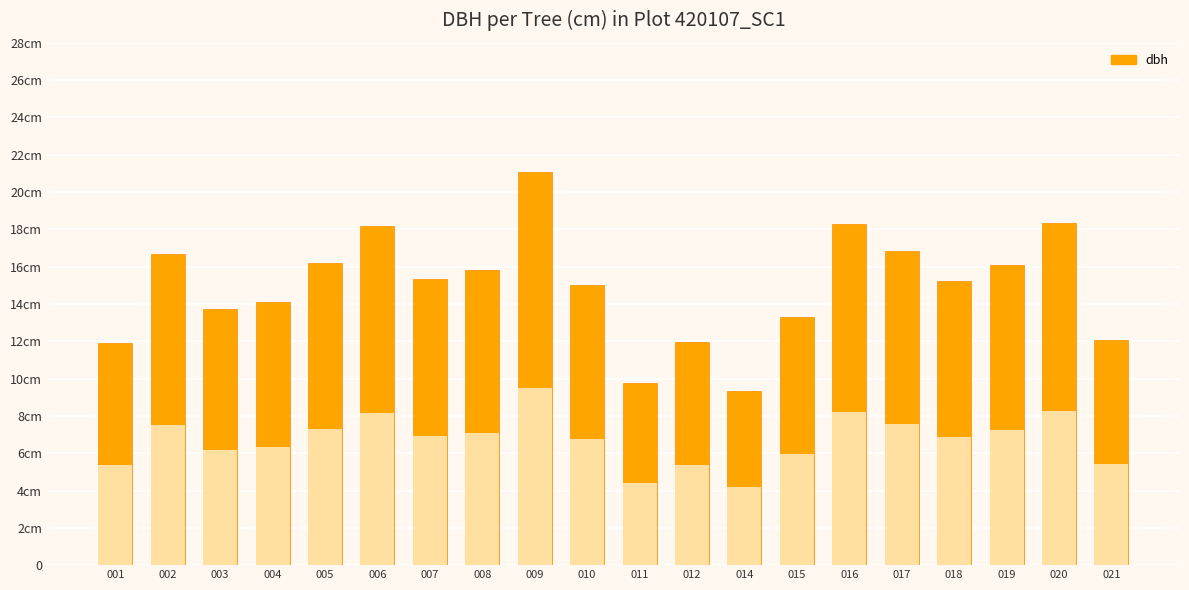

Reading left to right, list all the values displayed in this chart.

11.9	16.7	13.7	14.1	16.2	18.2	15.4	15.8	21.1	15.0	9.8	11.9	9.3	13.3	18.3	16.8	15.2	16.1	18.4	12.1